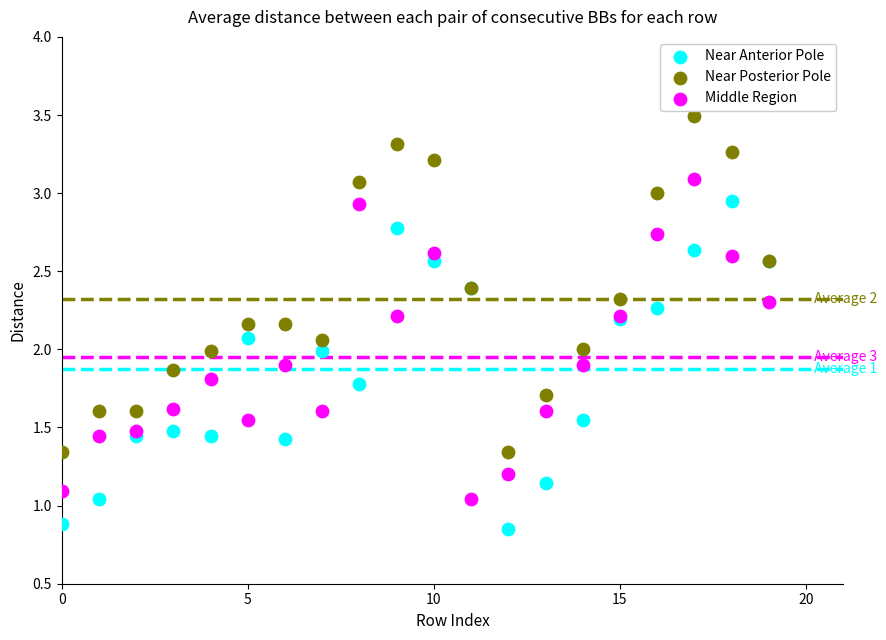

Which series contains the lowest Y value?

Near Anterior Pole